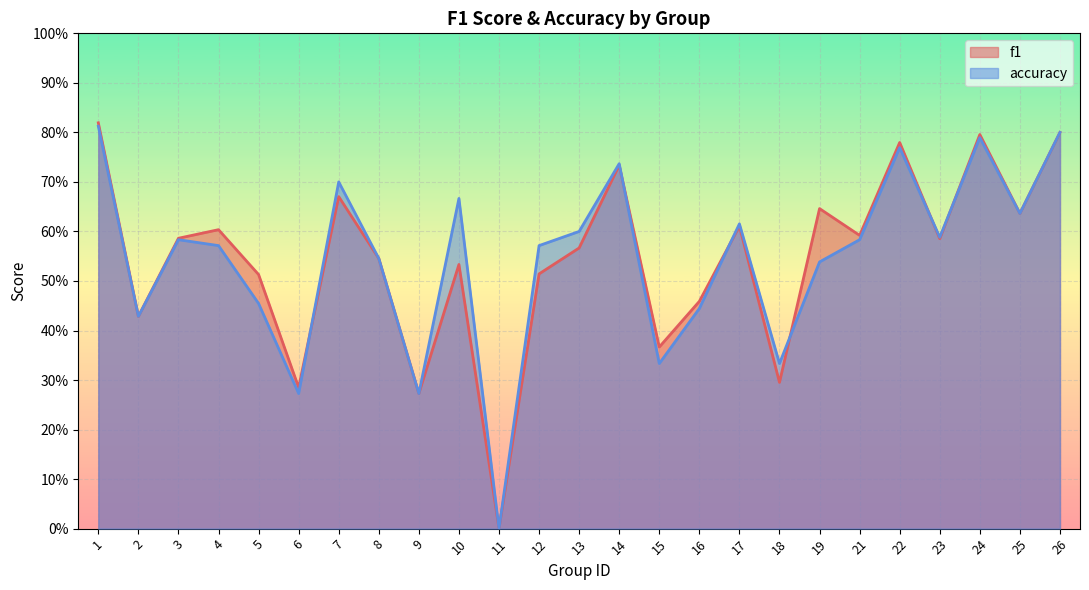

Does the chart display data point markers on the line(s)?

No